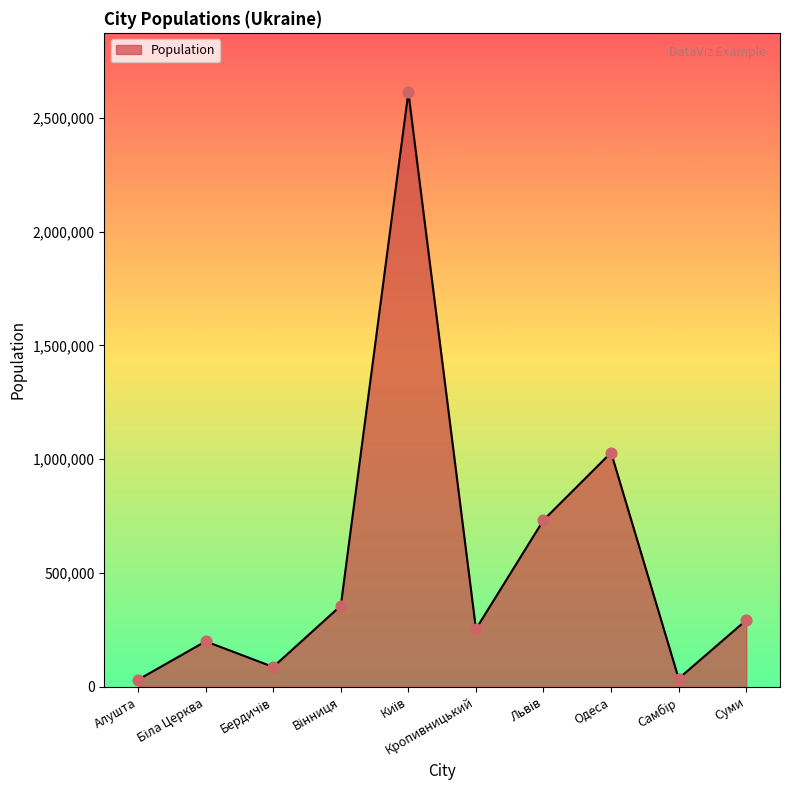

The chart shows a value of 69889 at Суми. True or false?

False